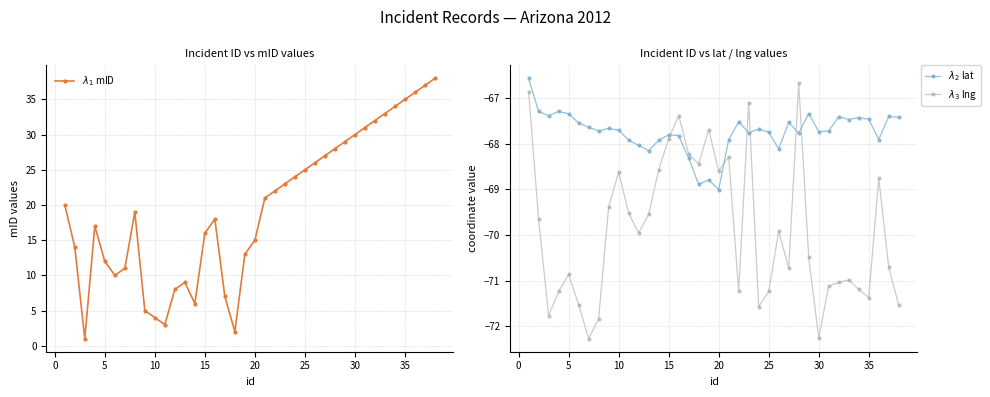

How many interior local valleys does the $\lambda_3$ lng series have?

10